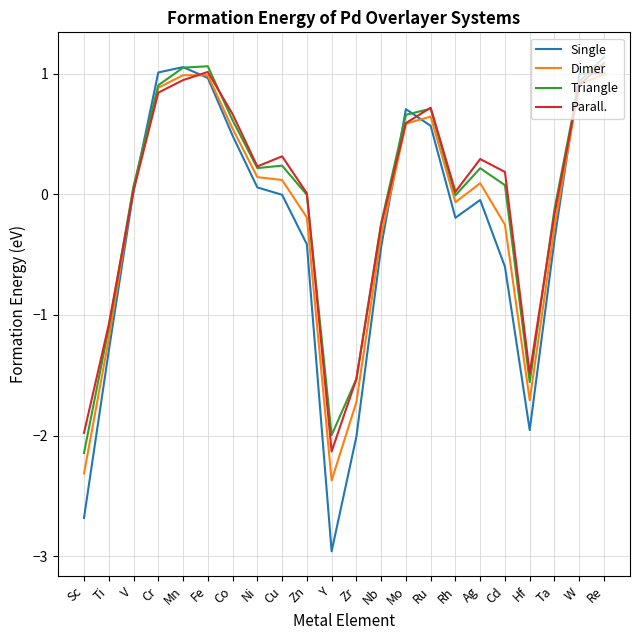

What position from the left is Ag?

17